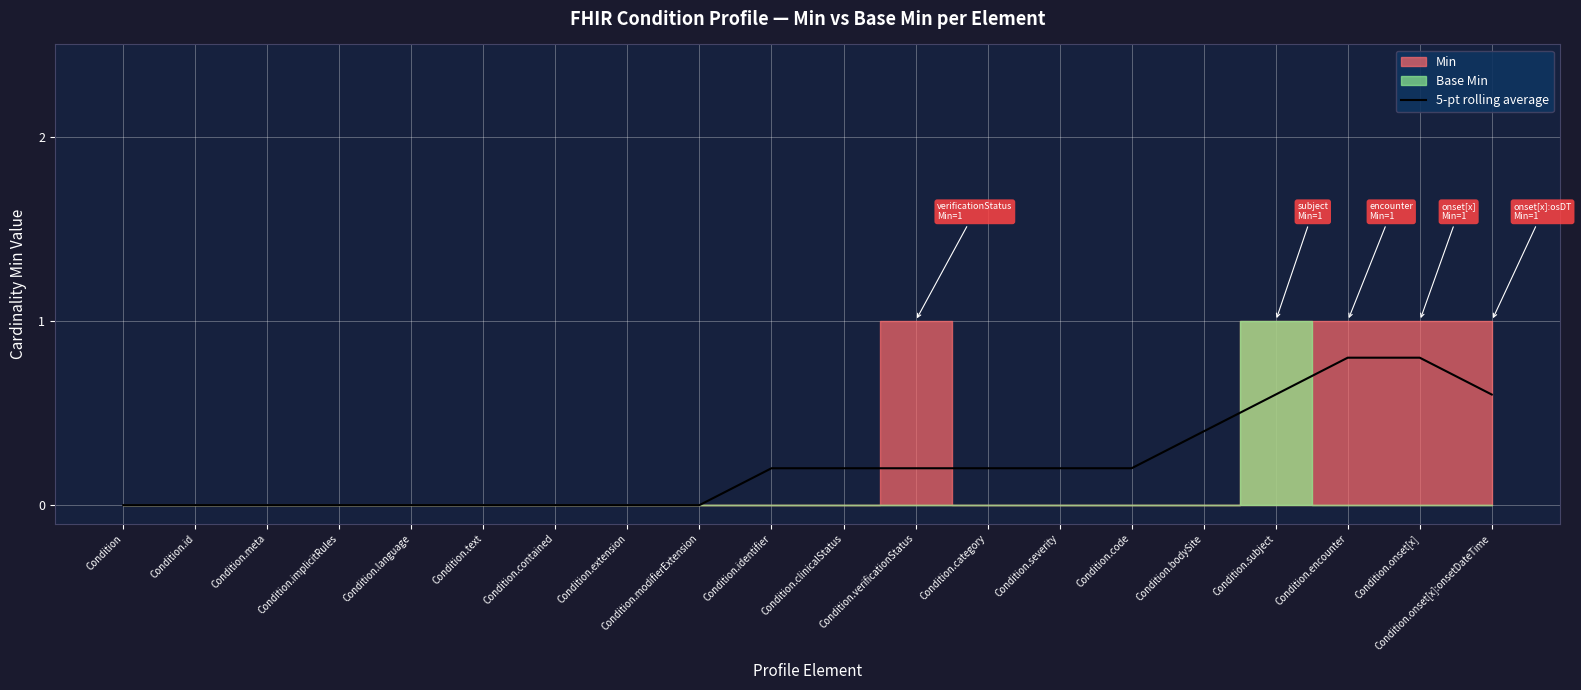

Reading left to right, extract all data points from this chart.

Condition=0.0	Condition.id=0.0	Condition.meta=0.0	Condition.implicitRules=0.0	Condition.language=0.0	Condition.text=0.0	Condition.contained=0.0	Condition.extension=0.0	Condition.modifierExtension=0.0	Condition.identifier=0.2	Condition.clinicalStatus=0.2	Condition.verificationStatus=0.2	Condition.category=0.2	Condition.severity=0.2	Condition.code=0.2	Condition.bodySite=0.4	Condition.subject=0.6	Condition.encounter=0.8	Condition.onset[x]=0.8	Condition.onset[x]:onsetDateTime=0.6